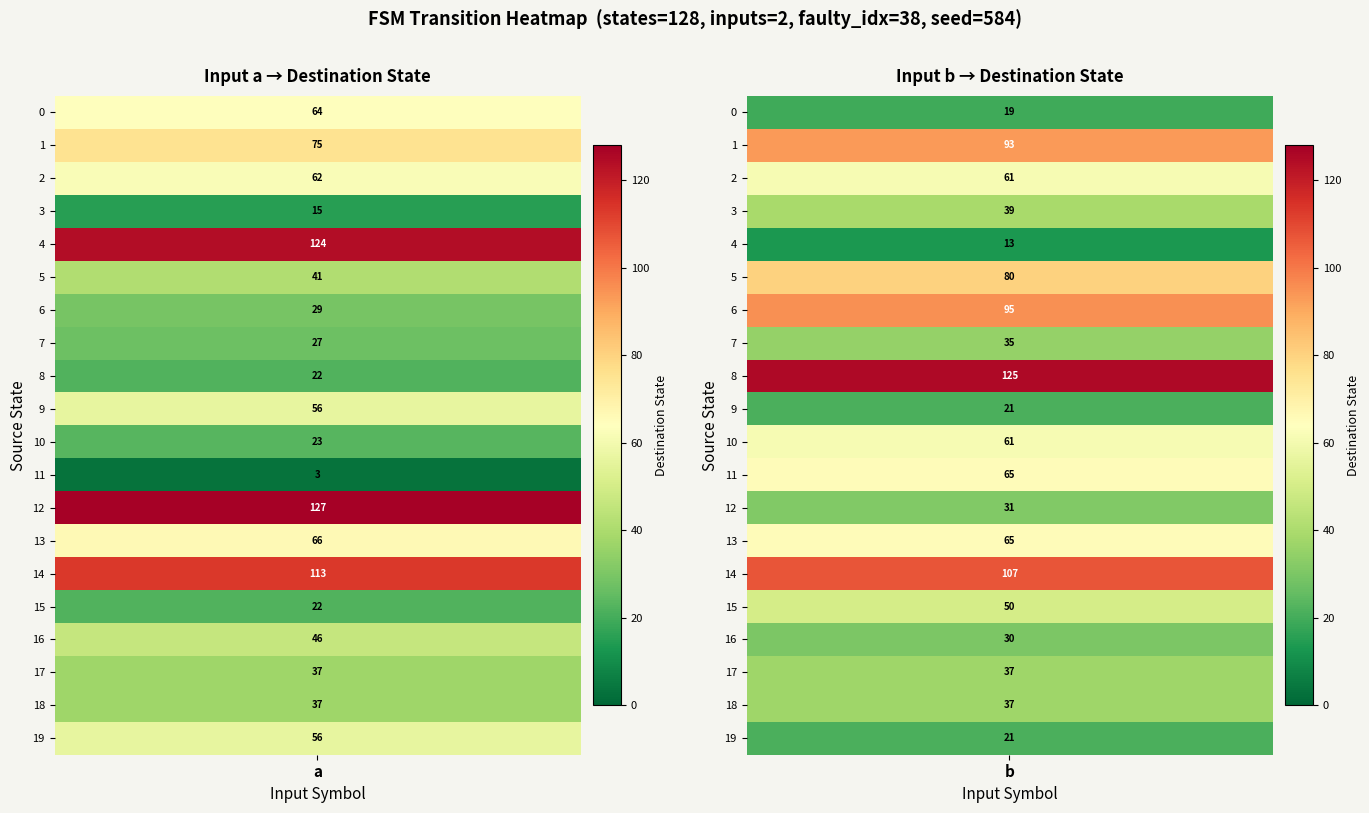

What is the smallest value displayed?

3